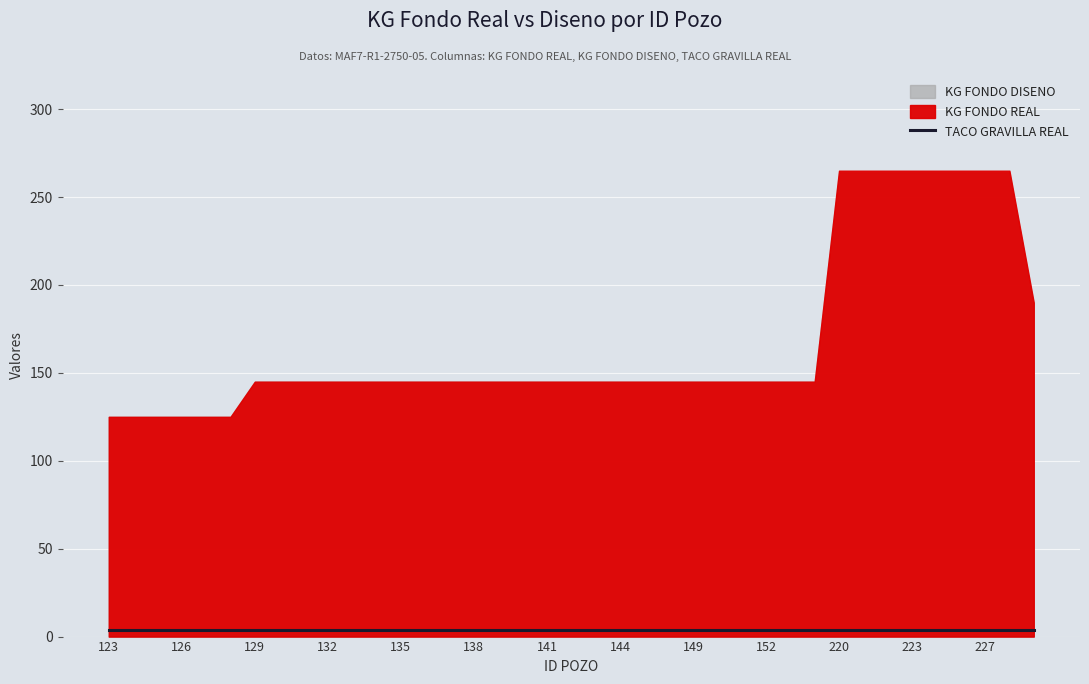

Between 142 and 141, which is larger?

142